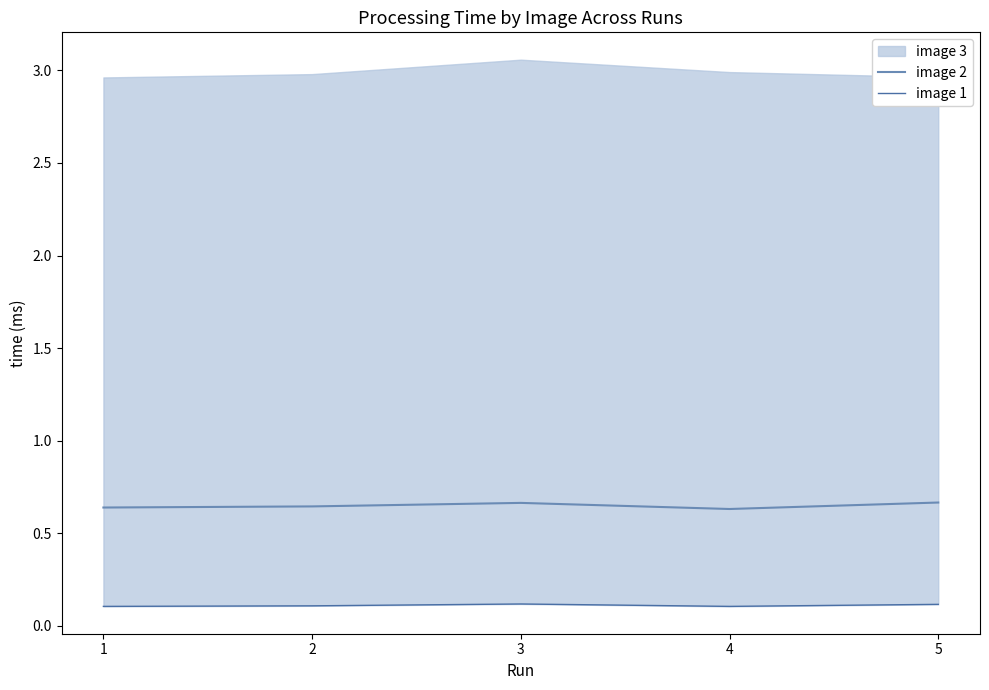

Which category has the lowest value in the image 2 series?

4